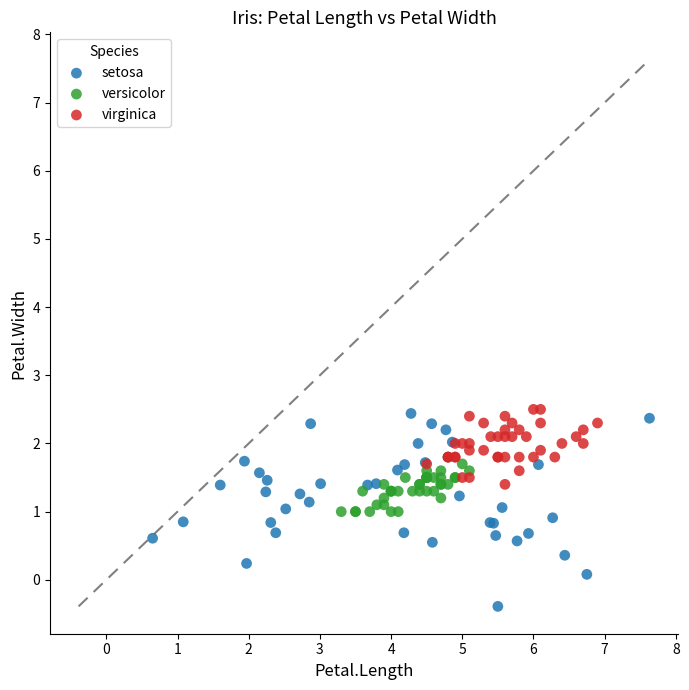

What are all the series names shown in the legend?

setosa, versicolor, virginica